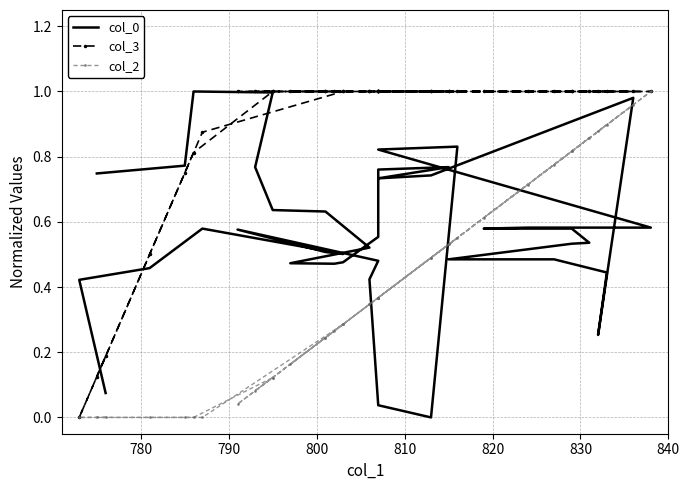

Which series has the widest spread of values?

col_0